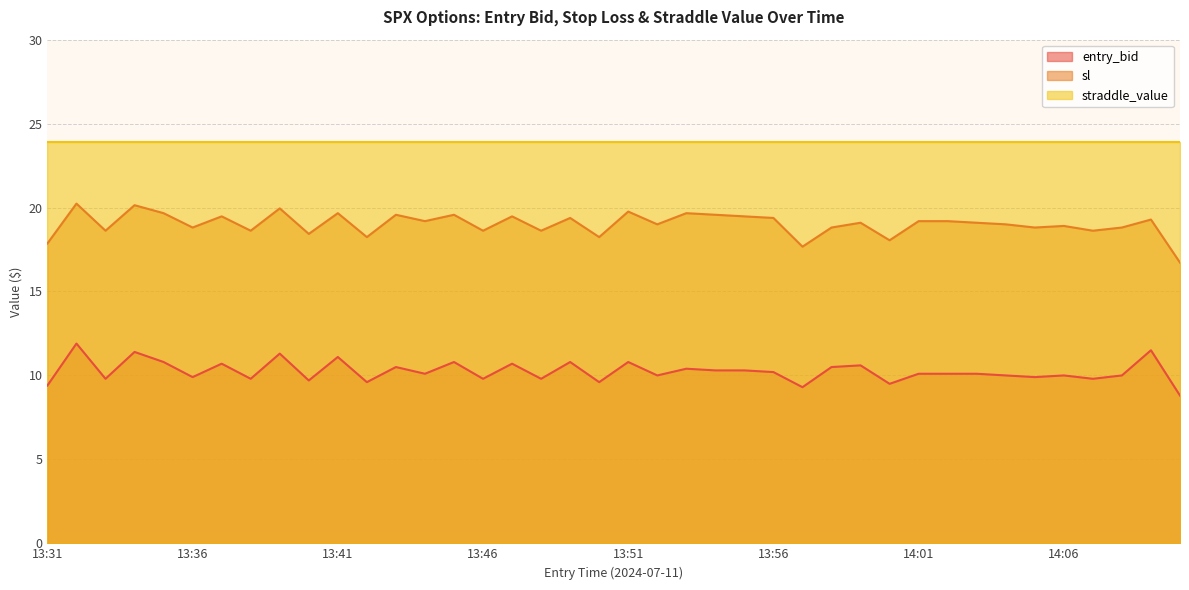

Does the chart display data point markers on the line(s)?

No